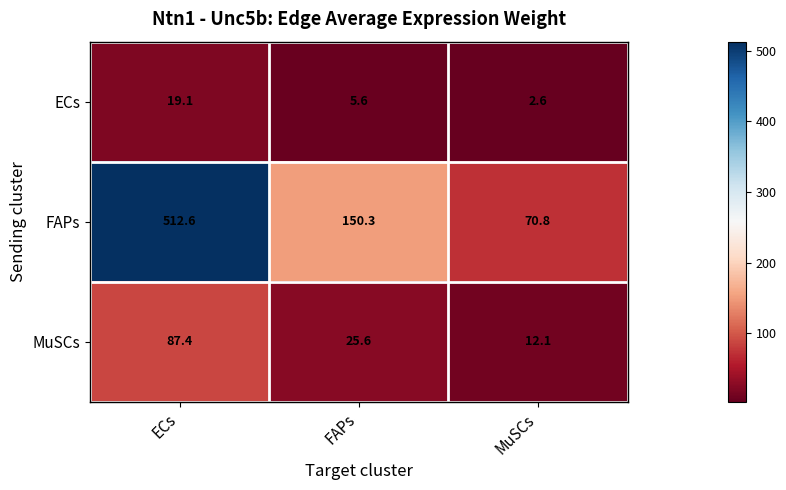

Which label corresponds to the largest value in the chart?

ECs